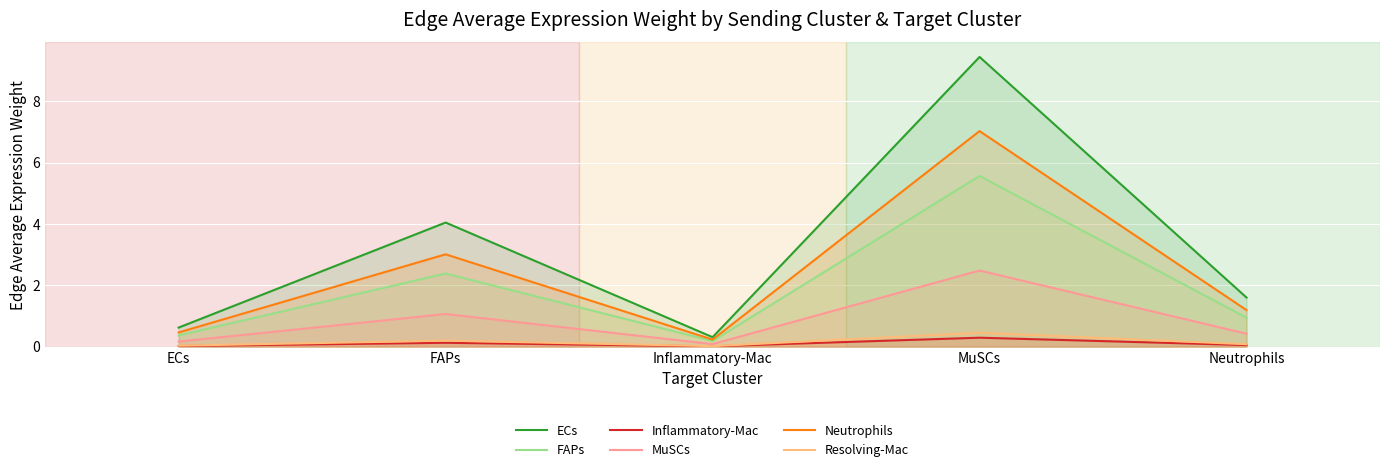

What is the value of the Resolving-Mac point at the 2nd from the left?

0.2